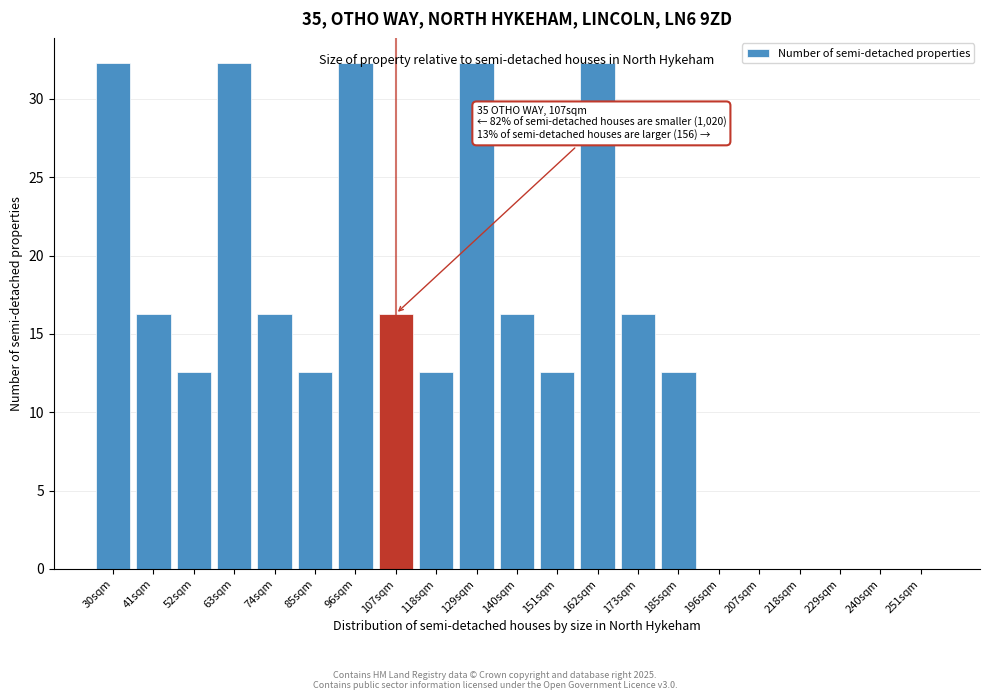

The chart shows a value of 16.3 at 41sqm. True or false?

True